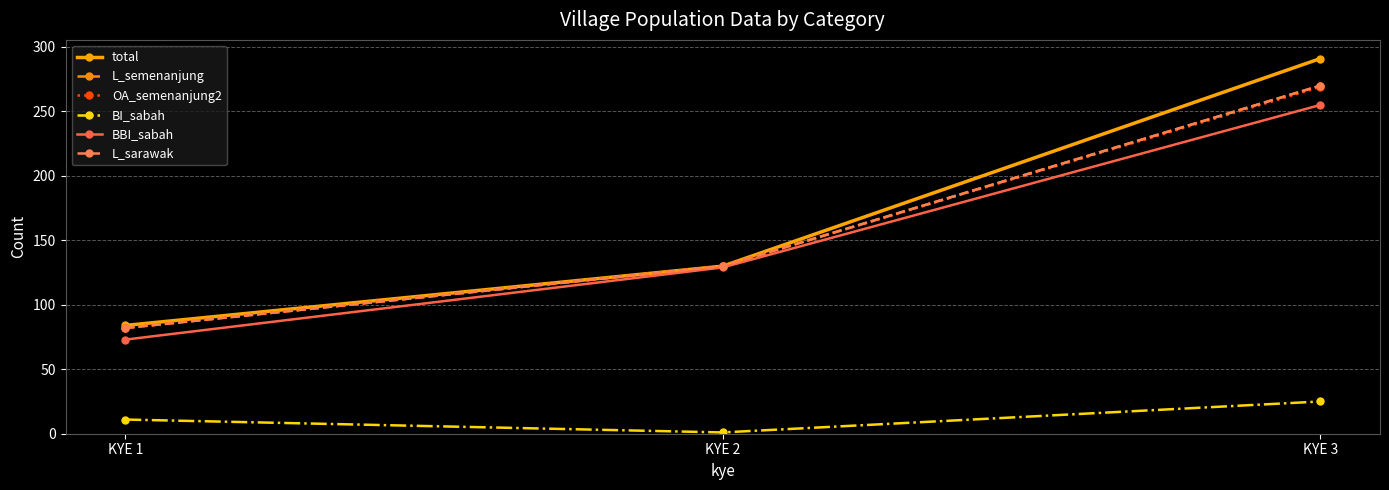

What is the minimum value for L_sarawak?

82